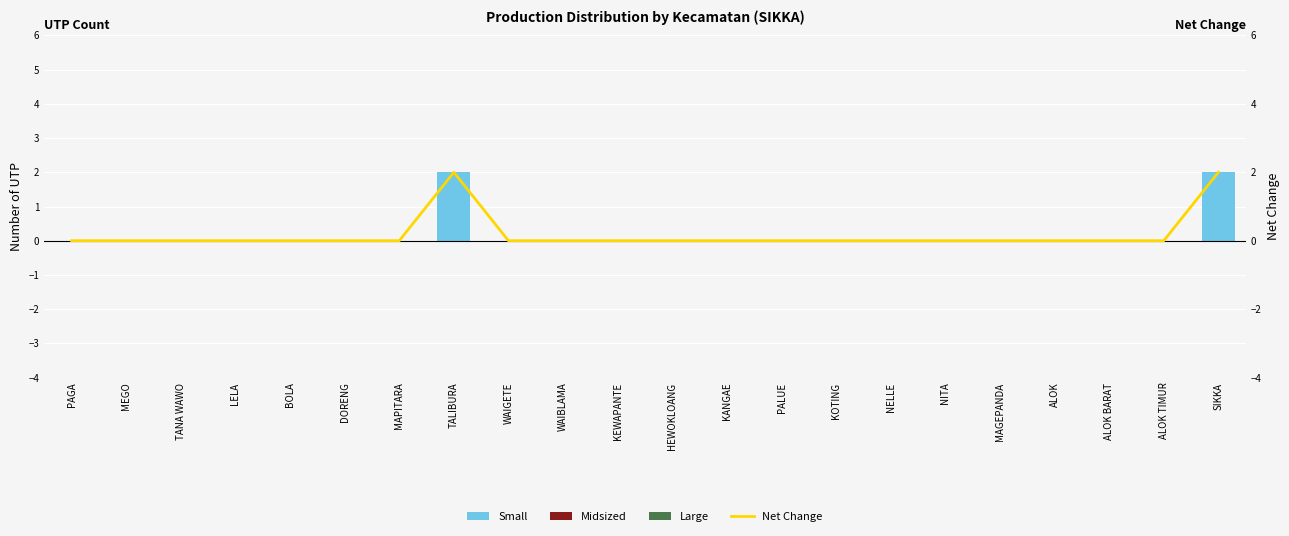

The Small series shows 0 at PAGA. True or false?

True